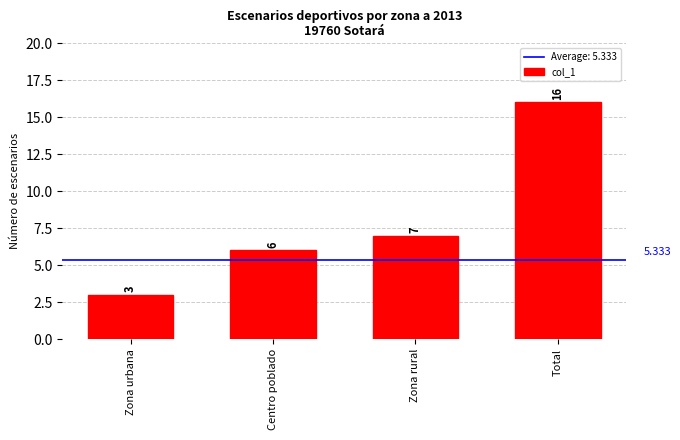

Which label corresponds to the largest value in the chart?

Total